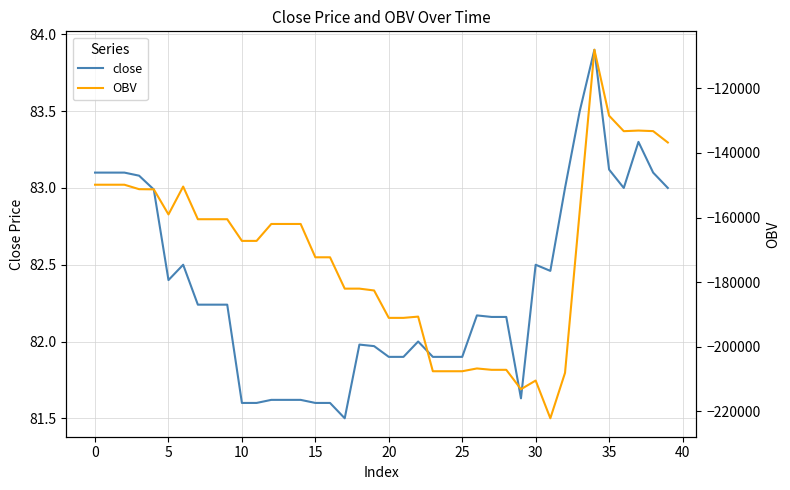

The close series shows 81.6 at 10. True or false?

True